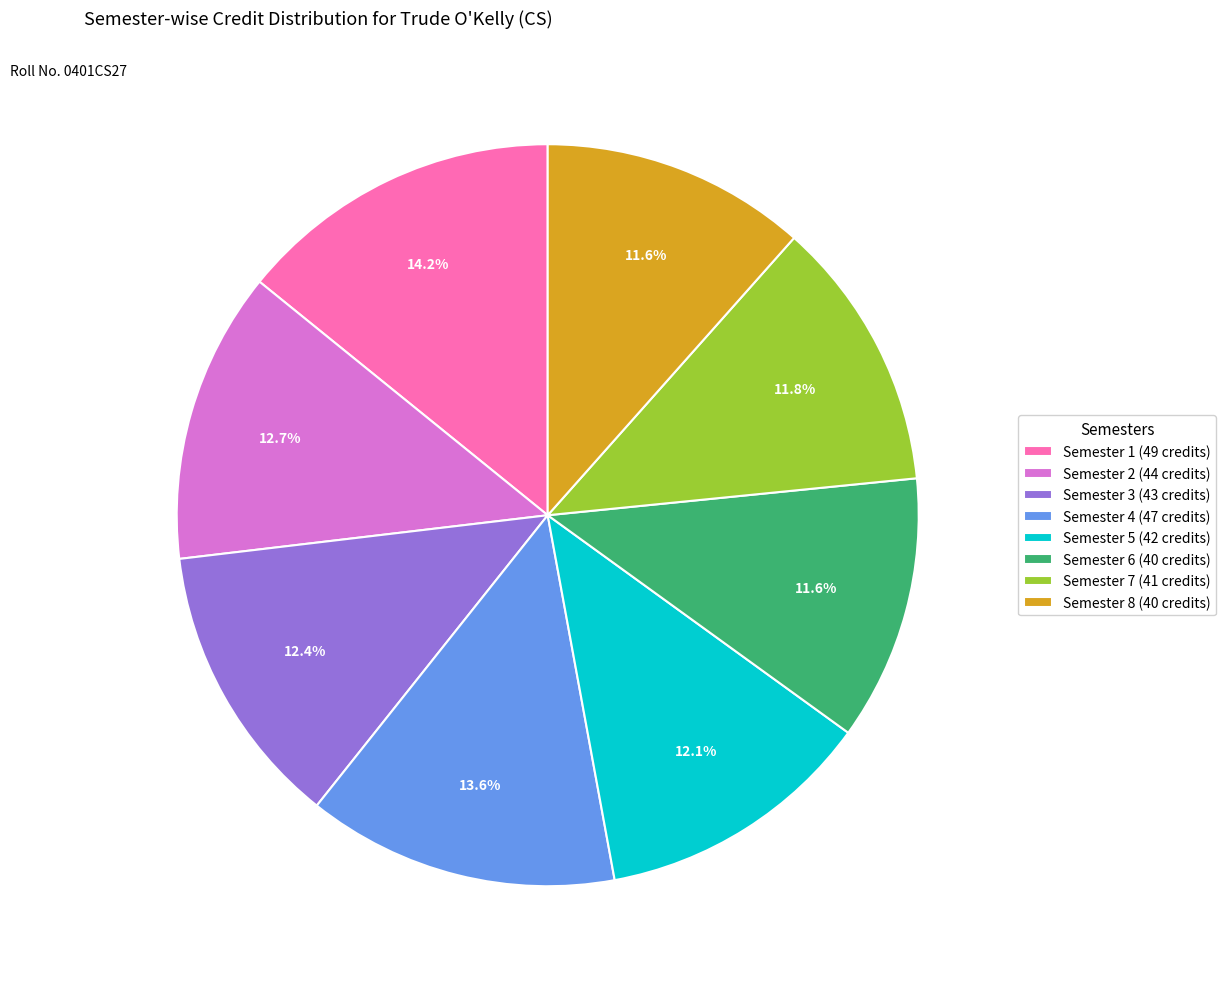

What percentage is NOT represented by Semester 6 (40 credits)?

88.4%